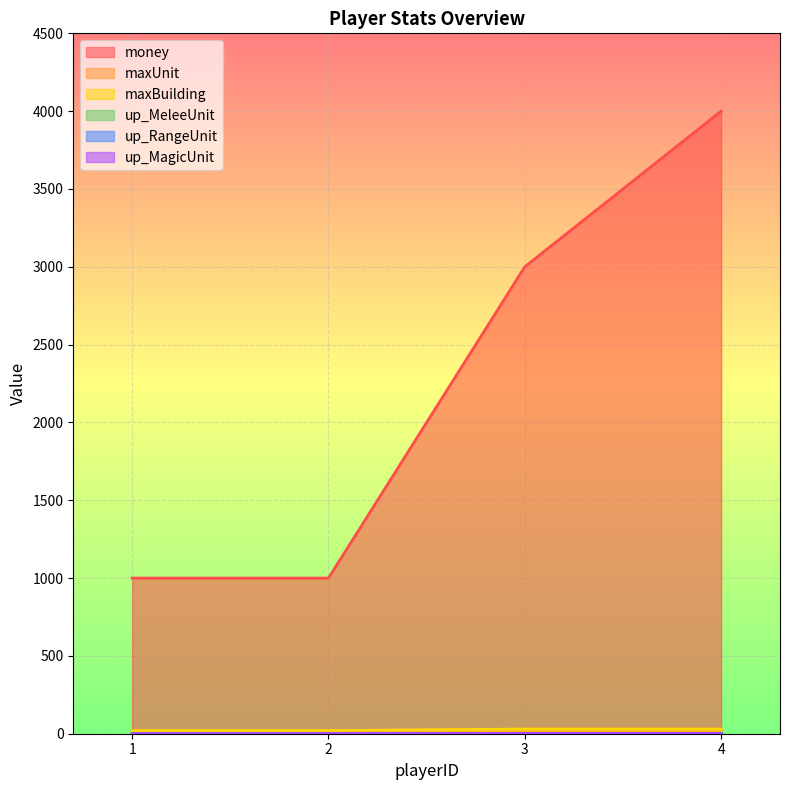

Read the maxBuilding value at 1, to the nearest 10.

20